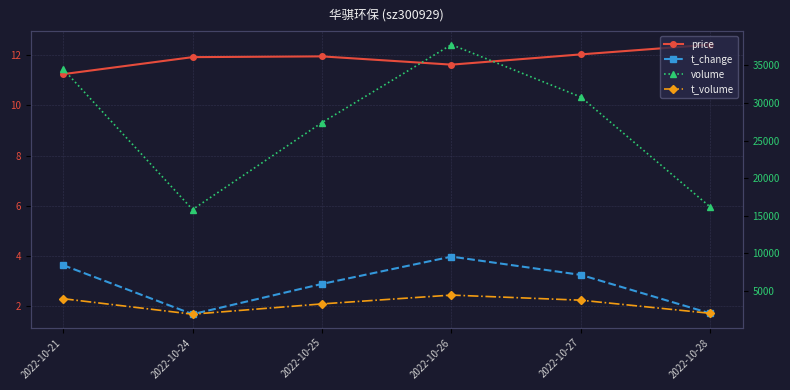

True or false: price and t_change intersect in this chart.

False